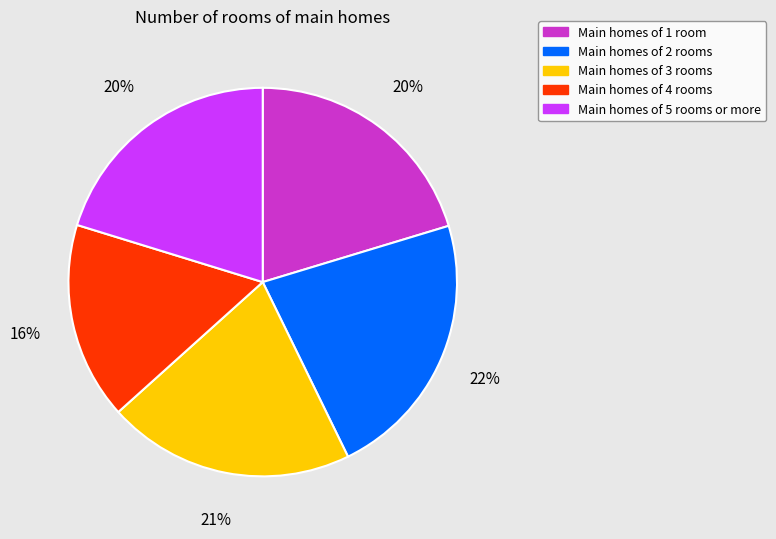

Do Main homes of 5 rooms or more and Main homes of 3 rooms together represent more than half of the pie?

No